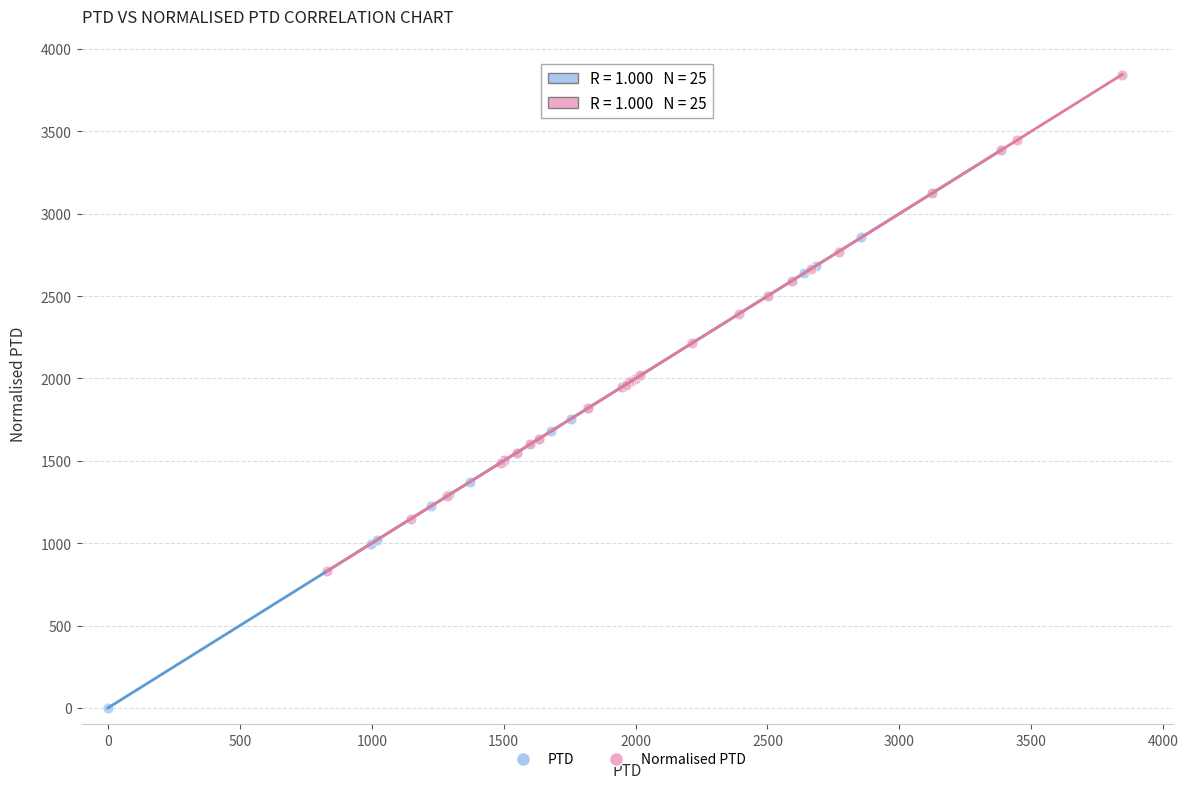

Which series contains the highest Y value?

Normalised PTD